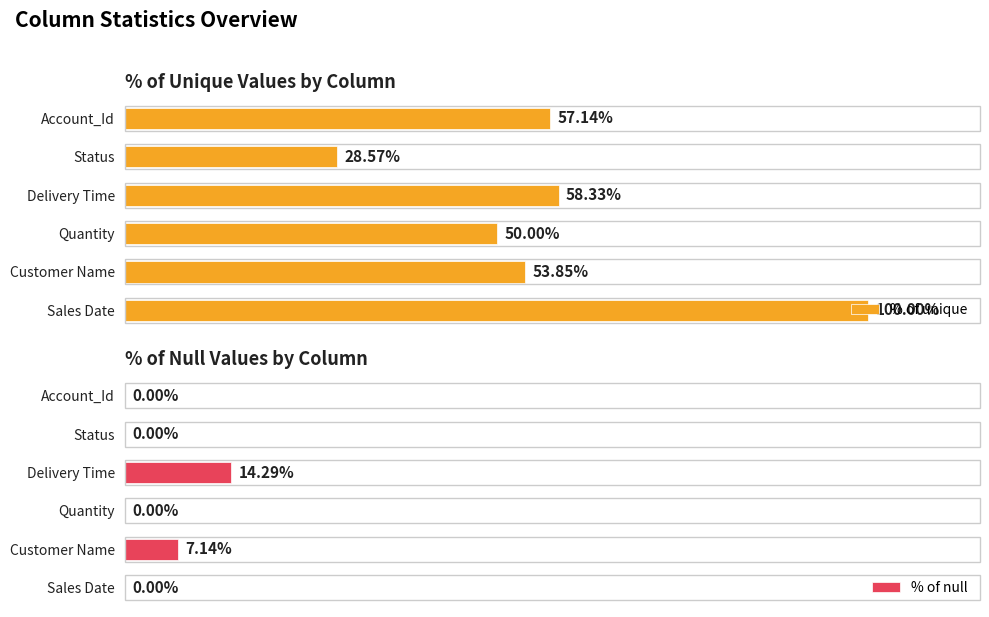

What is the sum of all % of unique values?

347.9